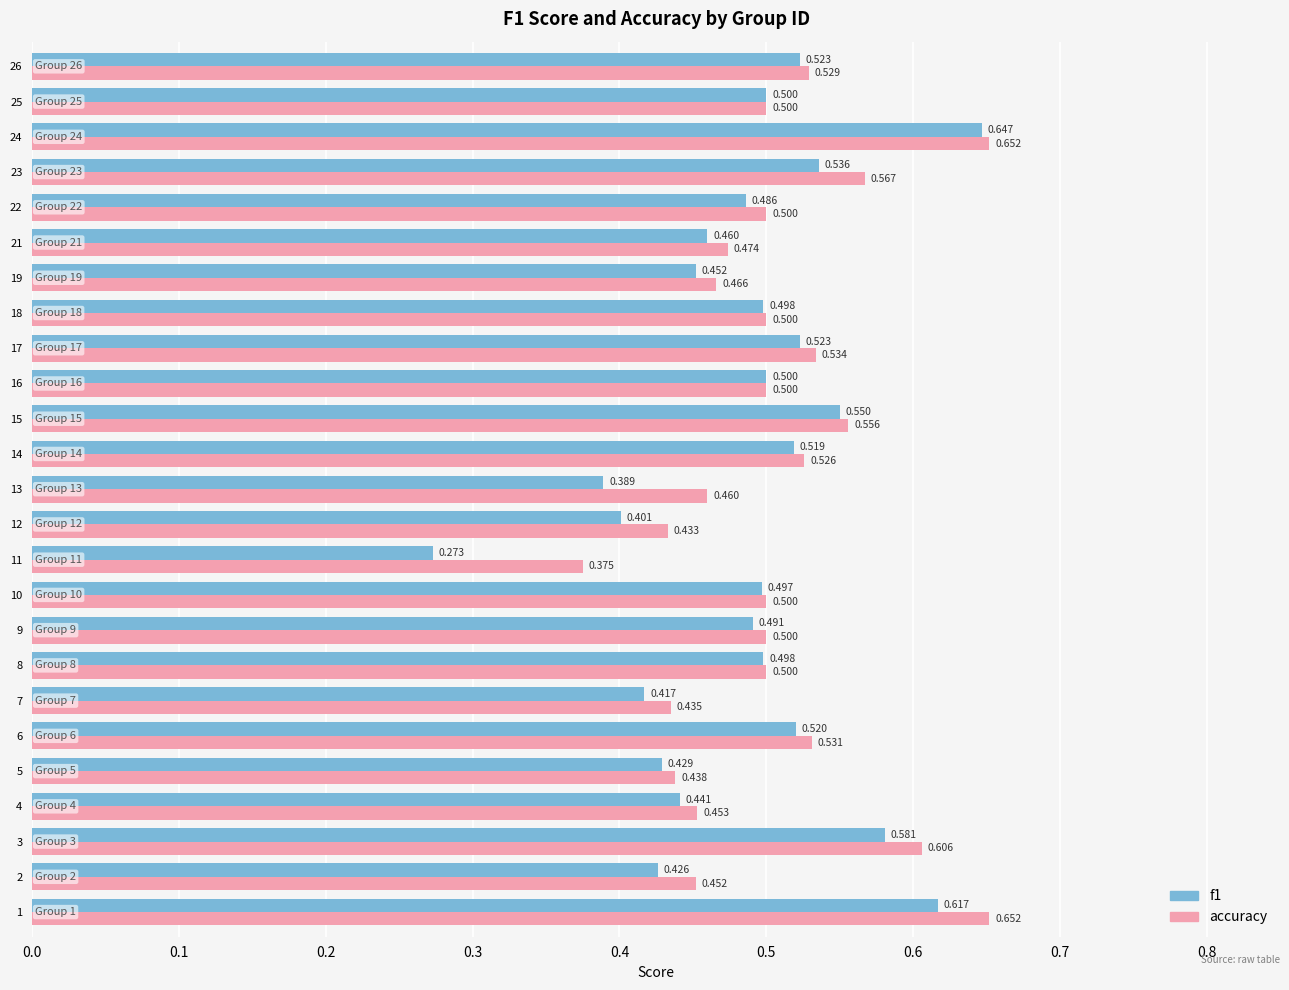

Is the value of accuracy at 6 greater than the value of f1 at 16?

Yes